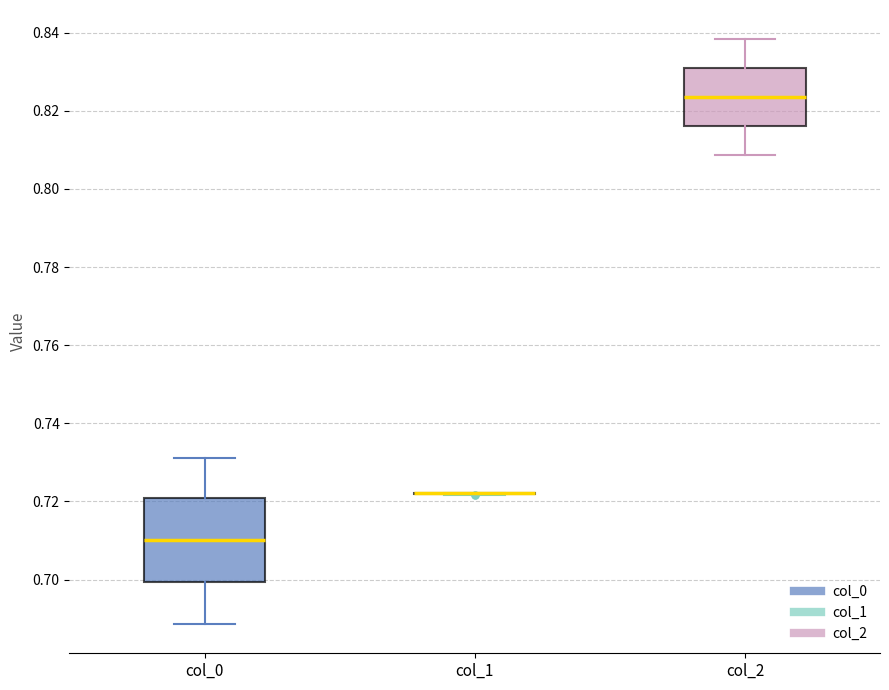

Reading left to right, read every box against the y-axis: the position of its median line, the range the box covers, and the ends of its whiskers. The values are not printed on the chart, so give them approximately, as read against the axis.

col_0: median 0.710, box 0.700 to 0.720, whiskers 0.688 to 0.732
col_1: box collapsed to a line at 0.722, whiskers 0.722 to 0.722
col_2: median 0.824, box 0.816 to 0.832, whiskers 0.808 to 0.838